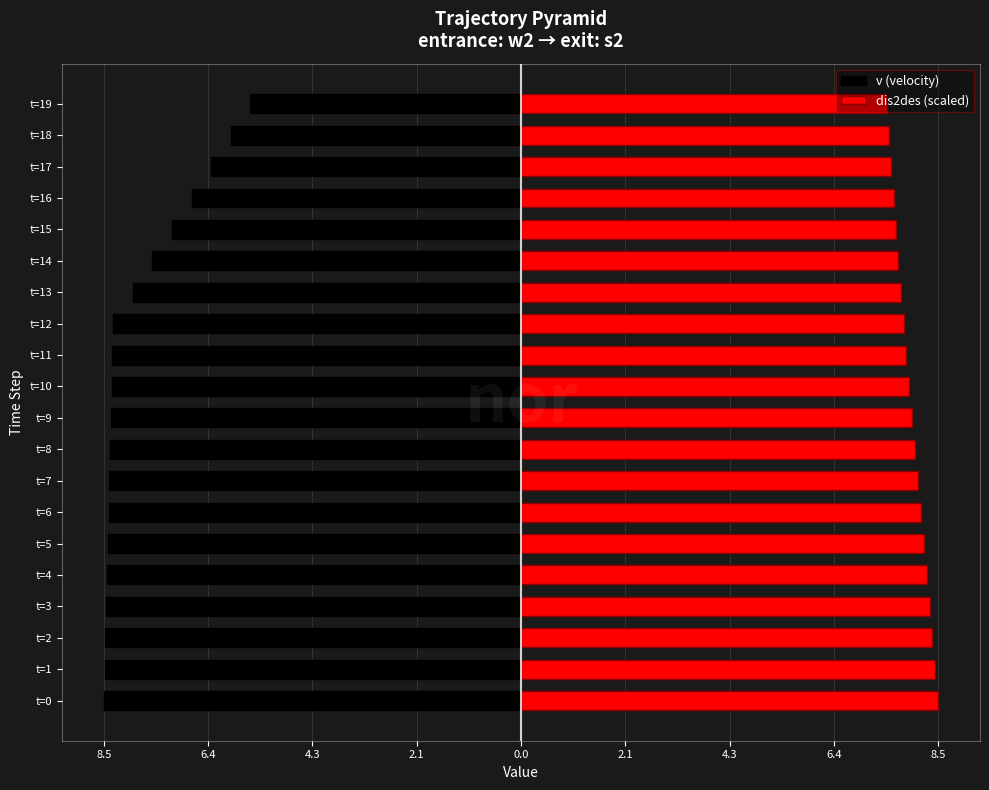

What are all the series names shown in the legend?

v (velocity), dis2des (scaled)